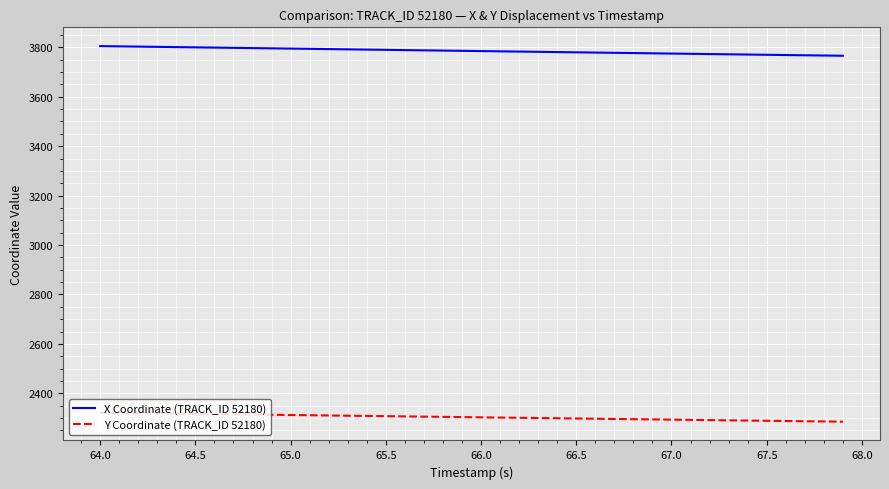

Which series has the largest total across all categories?

X Coordinate (TRACK_ID 52180)